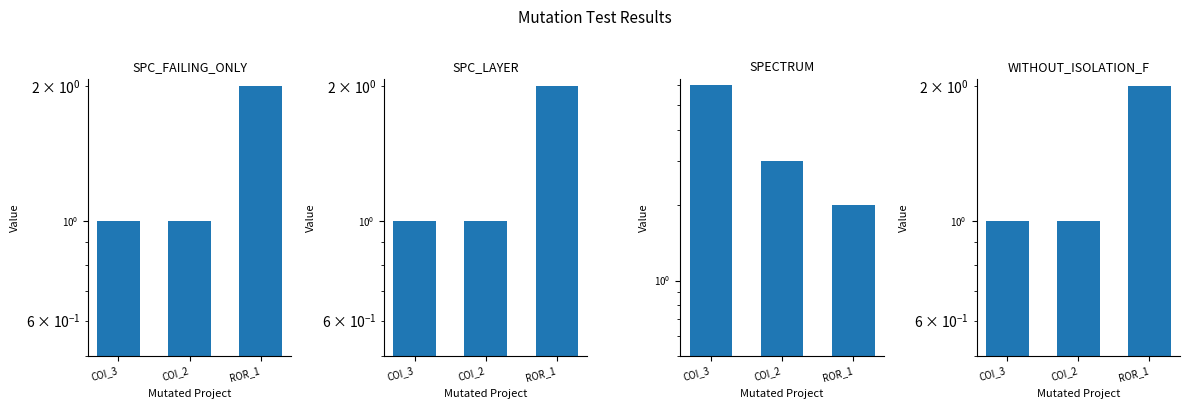

What is the label of the 2nd bar from the right?

COI_2